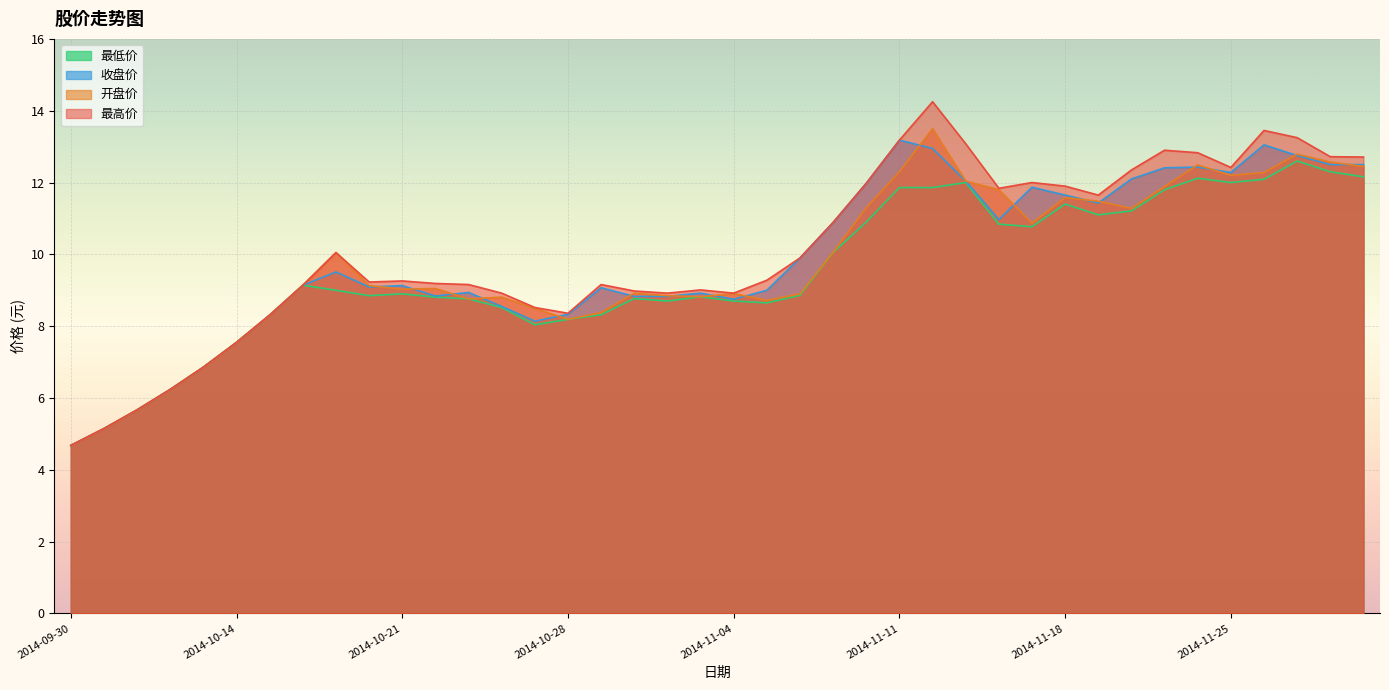

What is the smallest value displayed?

4.7